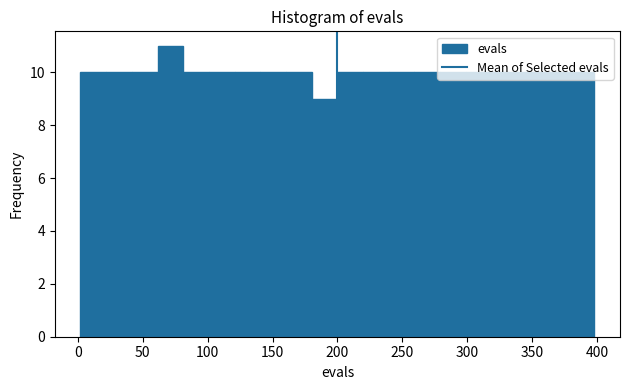

Read against the x-axis, roughly where is the centre of the tallest bar?

70